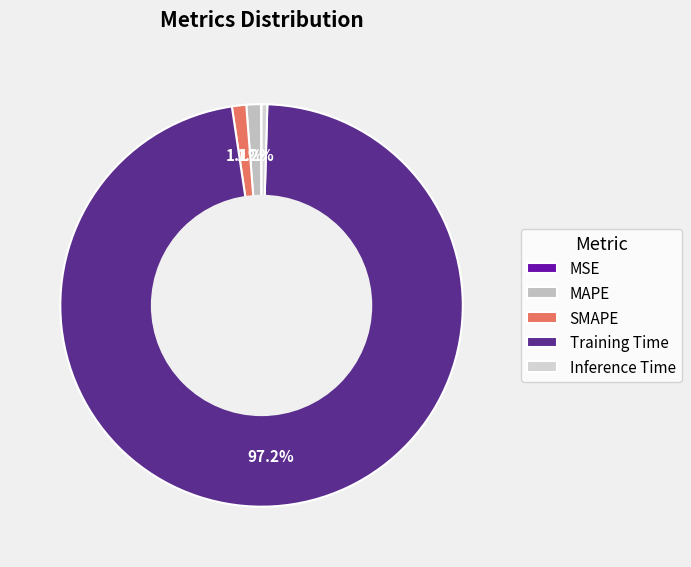

True or false: Training Time accounts for 97% of the total.

True